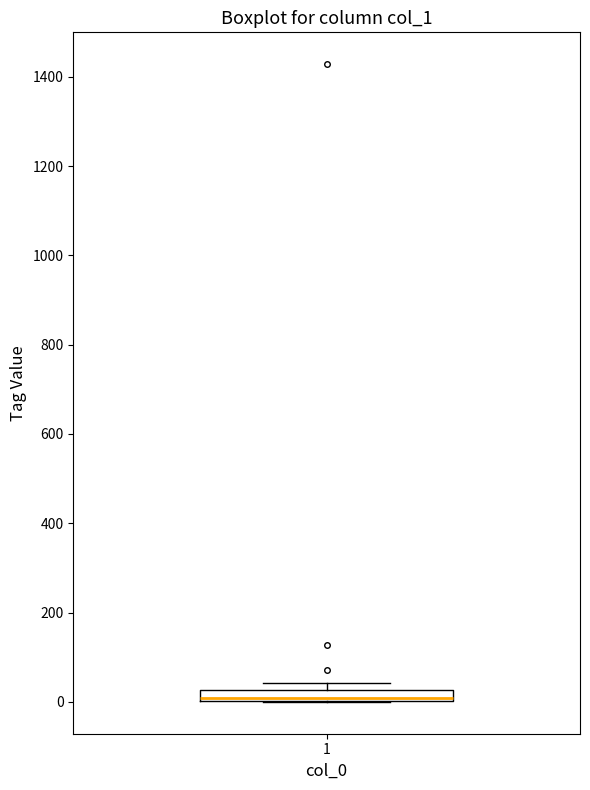

Where is the upper edge of the box at x = 1 on the y-axis? The values are not printed on the chart, so give them approximately, as read against the axis.

20